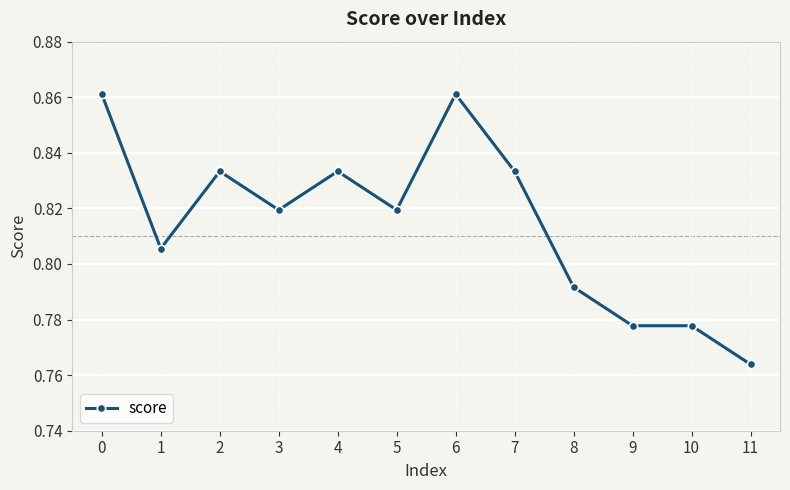

Count the values in the range 0 to 1.

12